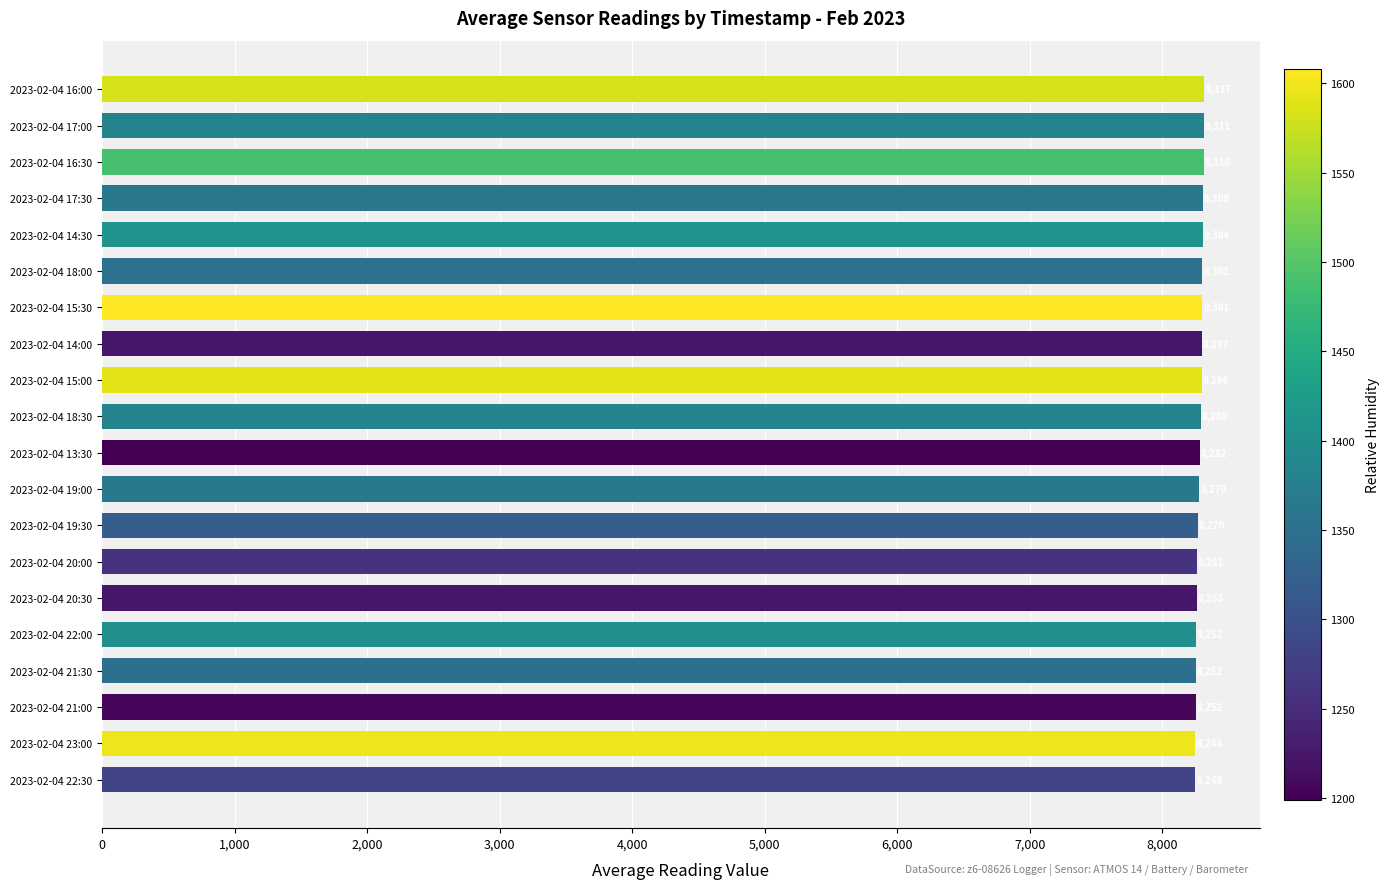

Where is the data nearest to the value 8282?

2023-02-04 13:30